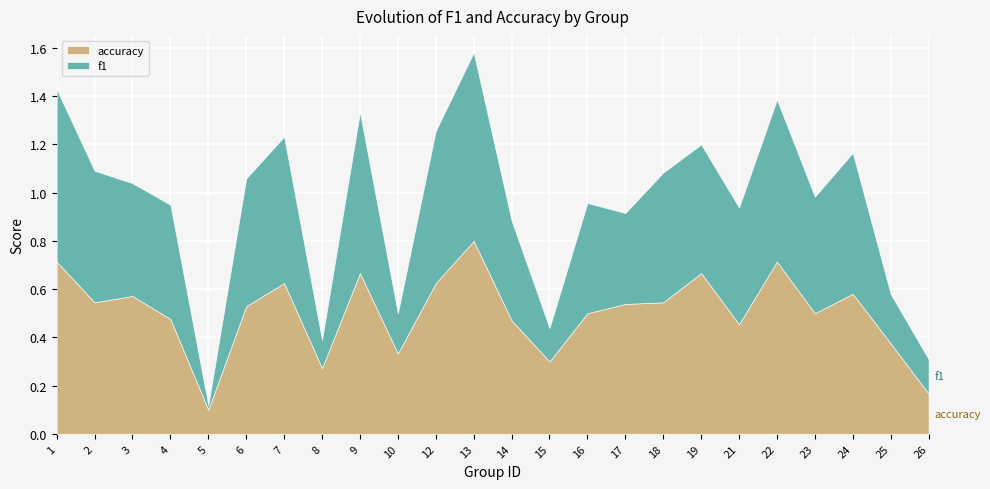

At which category is the sum across all series the highest?

13